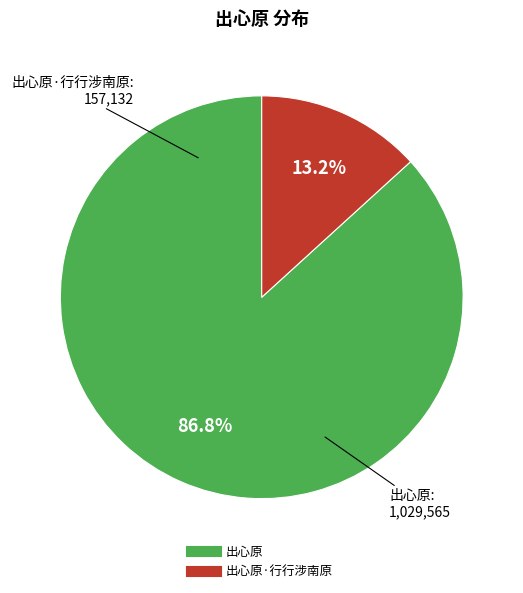

Is there any slice that represents more than half of the pie?

Yes